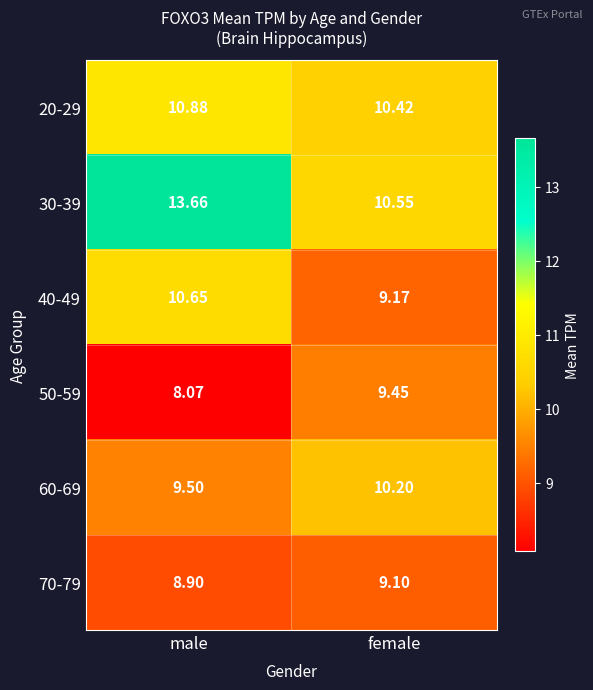

Which category has the highest value across all series?

male